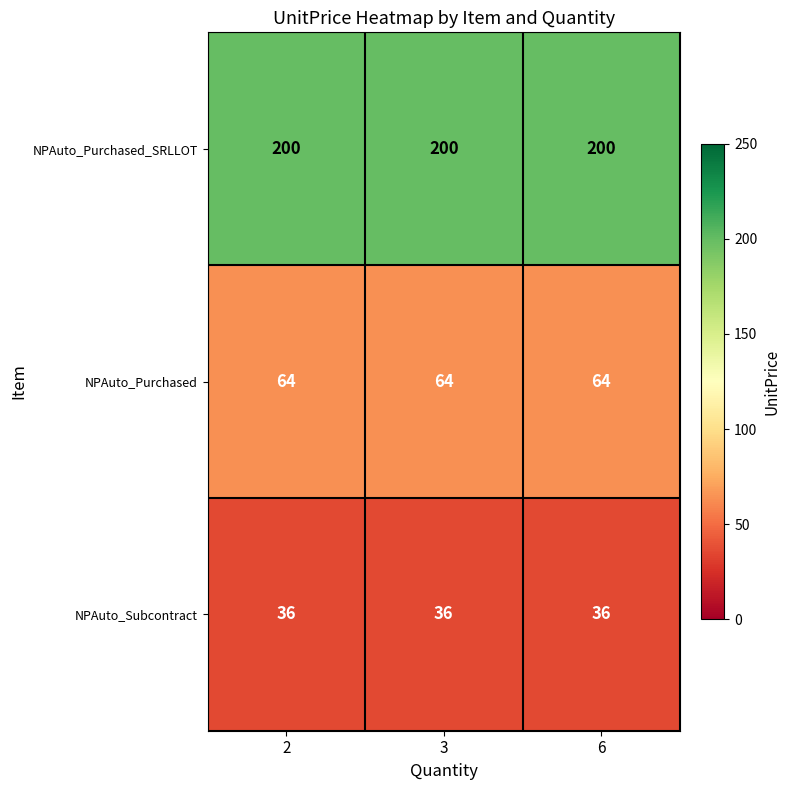

List the series in order of their peak value, lowest first.

NPAuto_Subcontract, NPAuto_Purchased, NPAuto_Purchased_SRLLOT